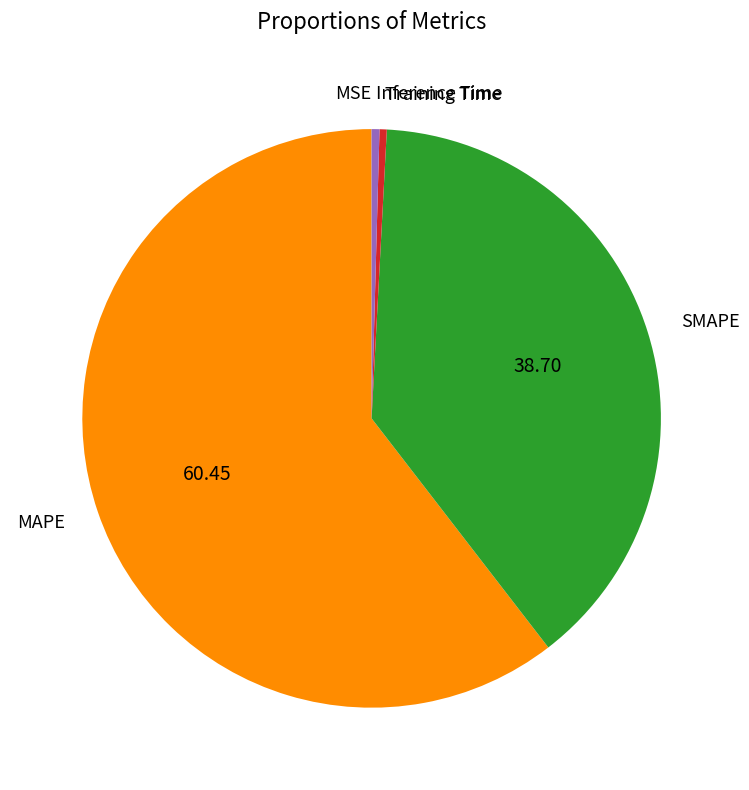

Do Inference Time and SMAPE together represent more than half of the pie?

No